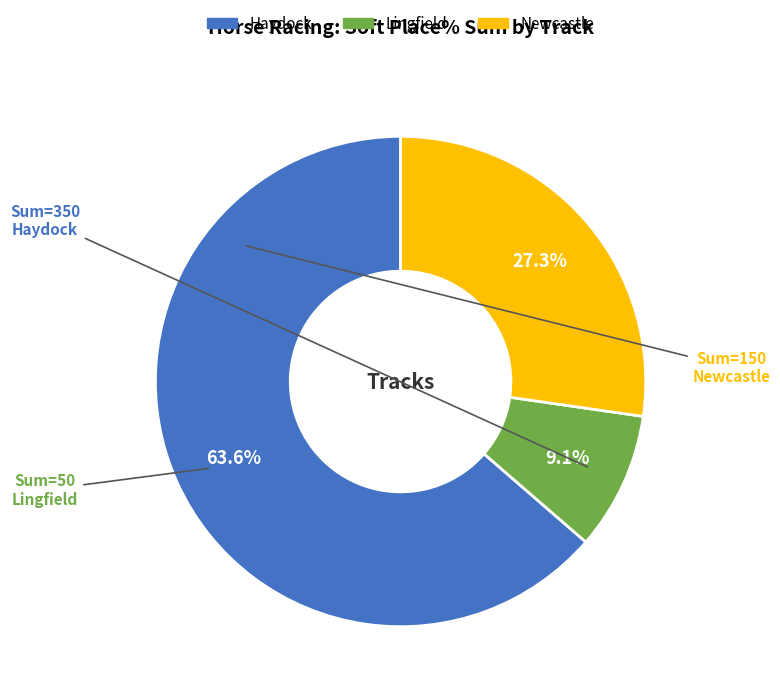

Is there a majority slice in this chart?

Yes